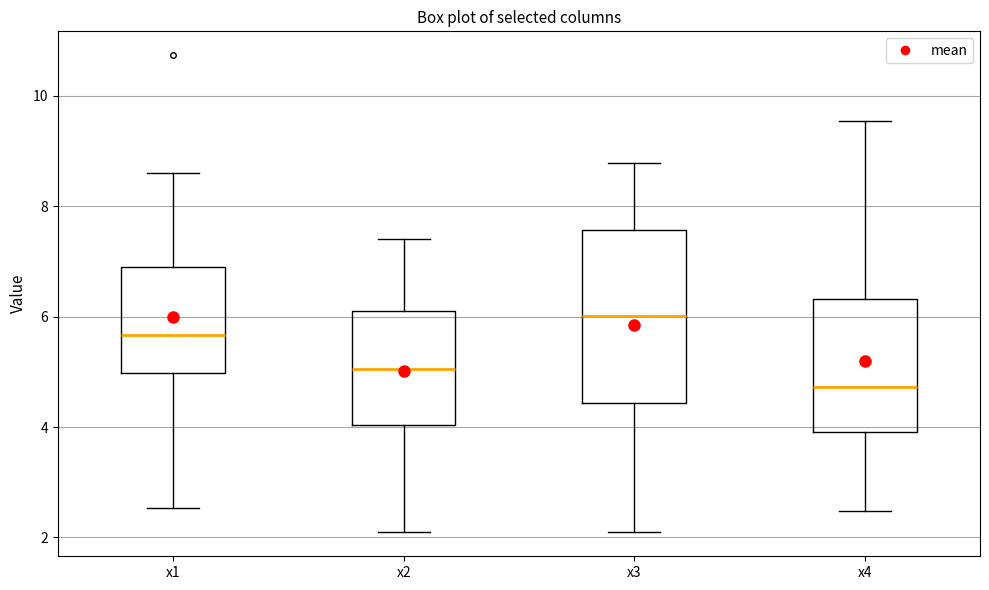

Which box's median line is the lowest?

x4